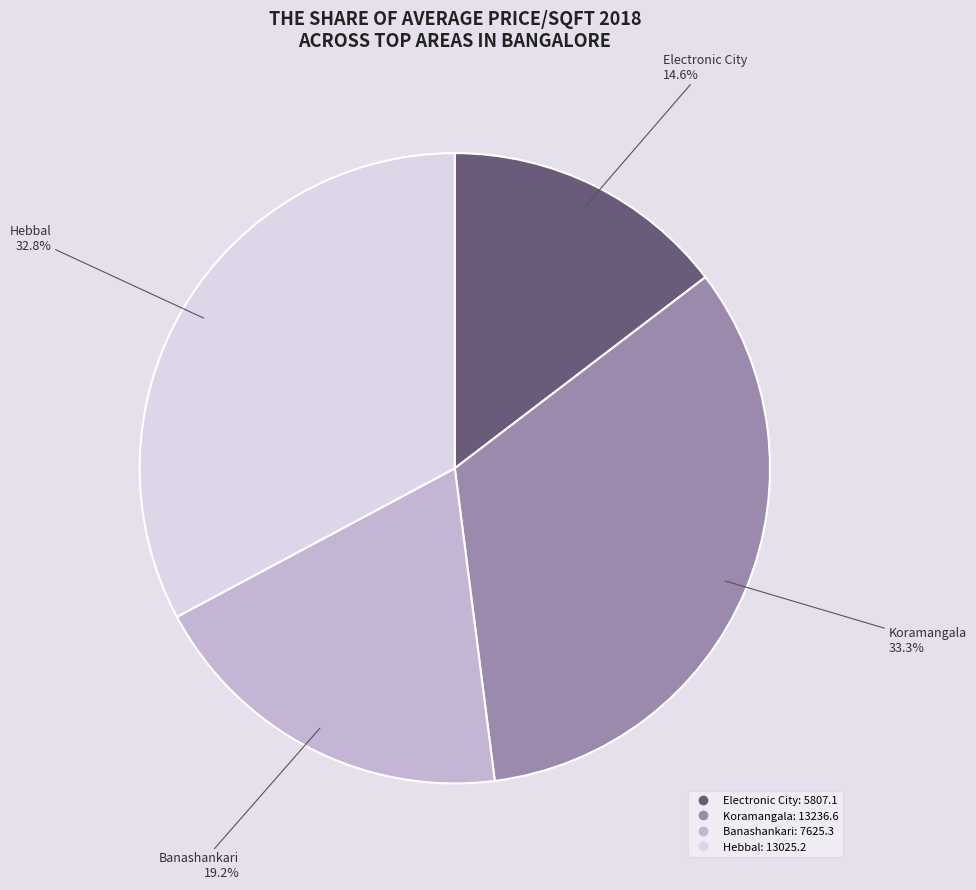

Does any single category account for the majority?

No